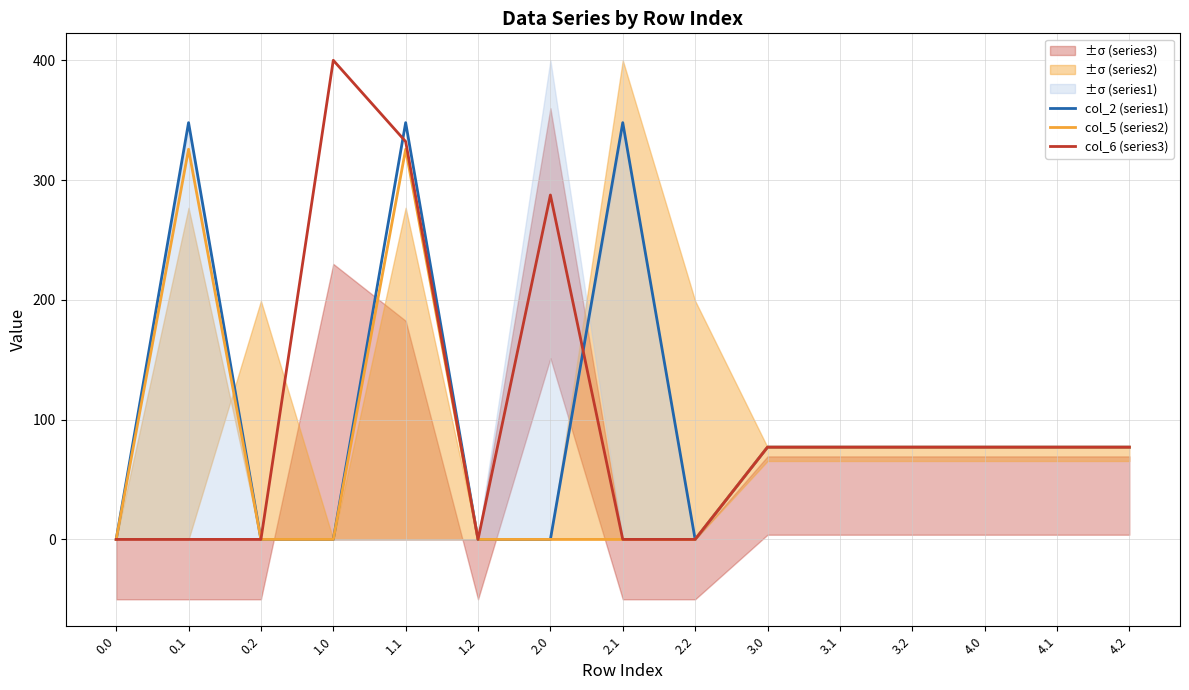

Which label corresponds to the largest value in the chart?

1.0